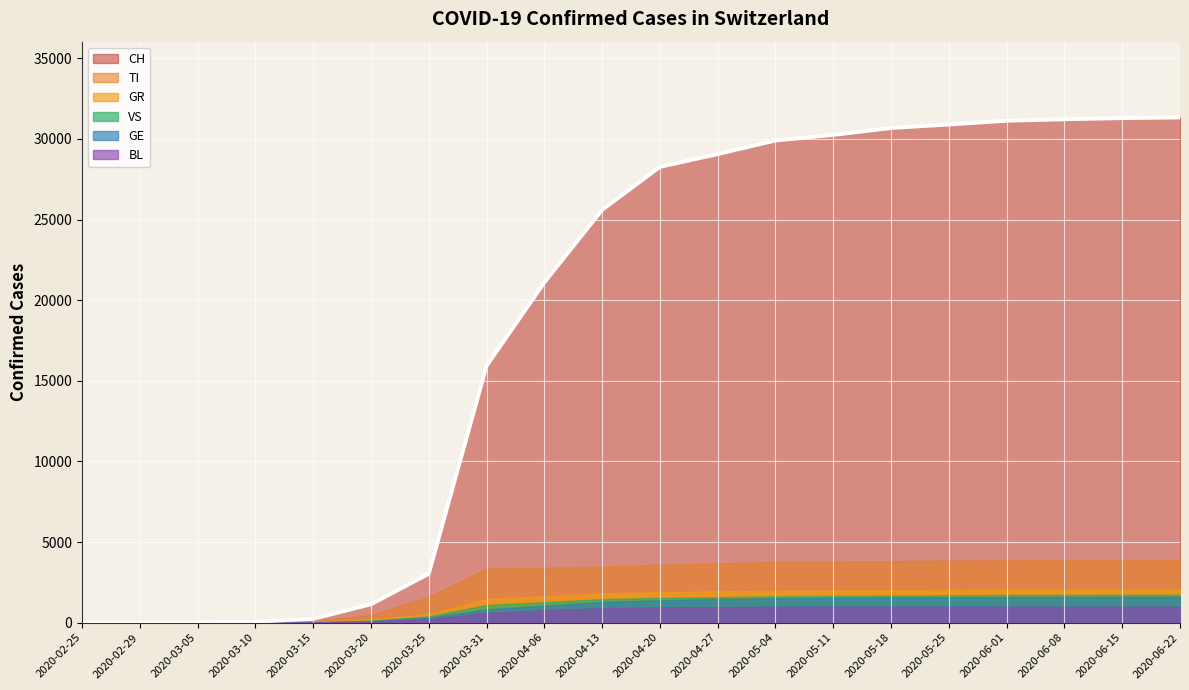

At which category does the chart reach its peak across all series?

2020-06-22